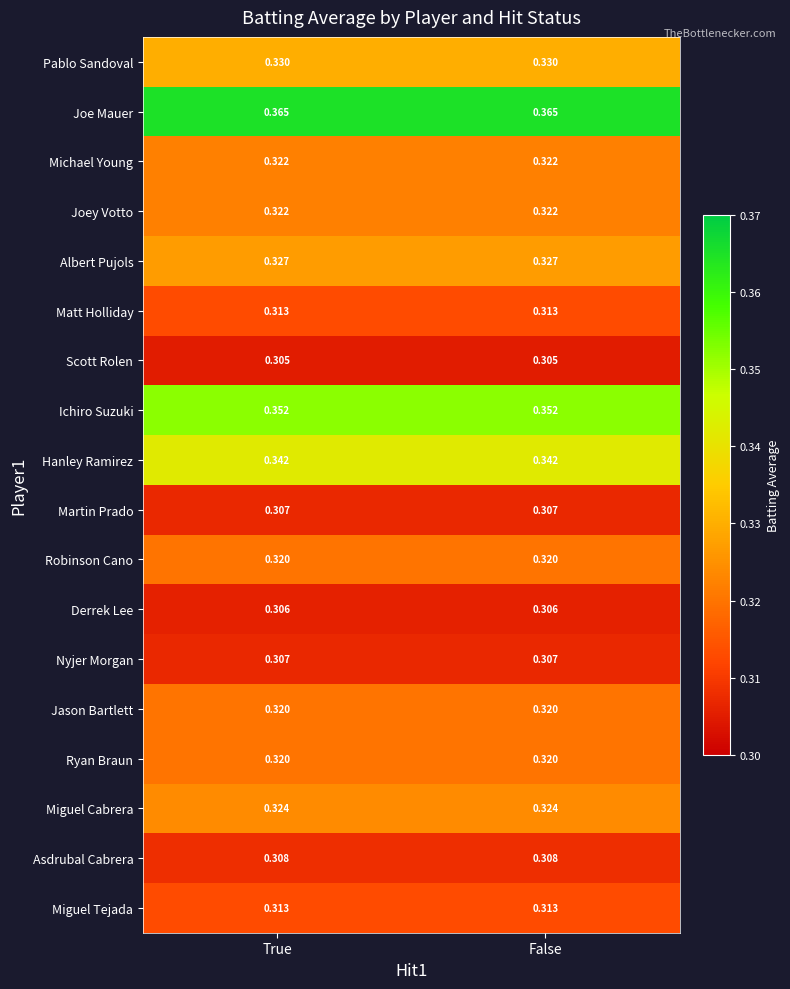

At how many categories does at least one series exceed 0?

2